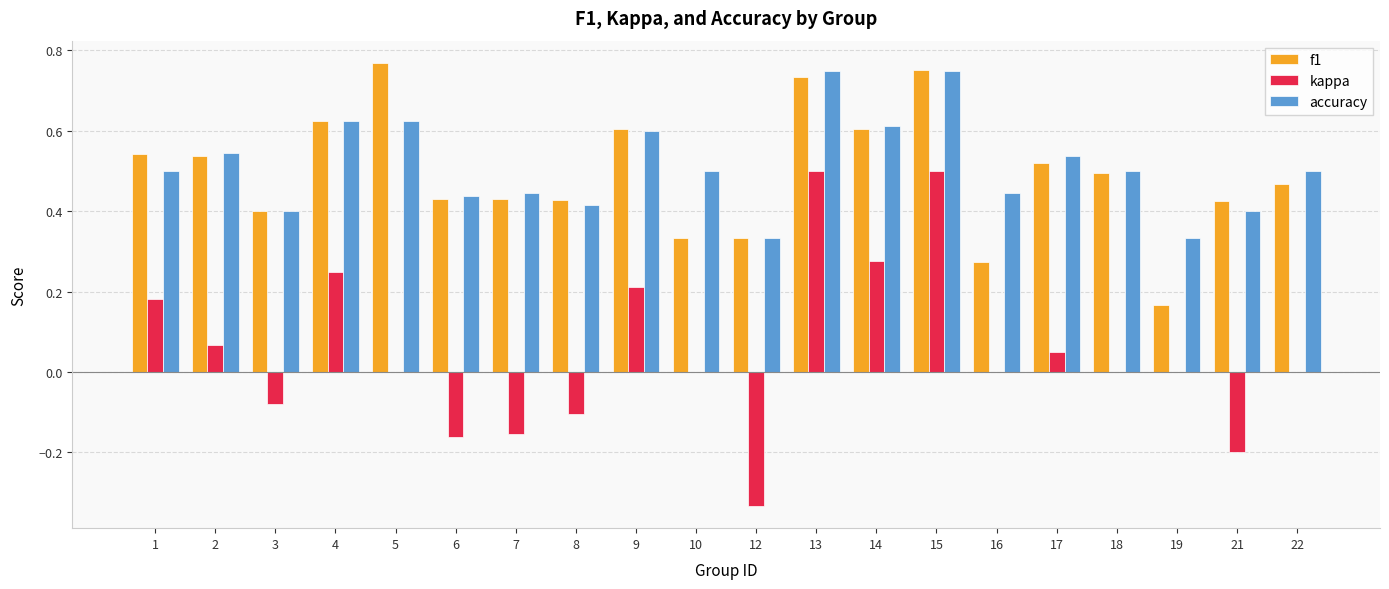

What is the total value across all series at 4?

1.5